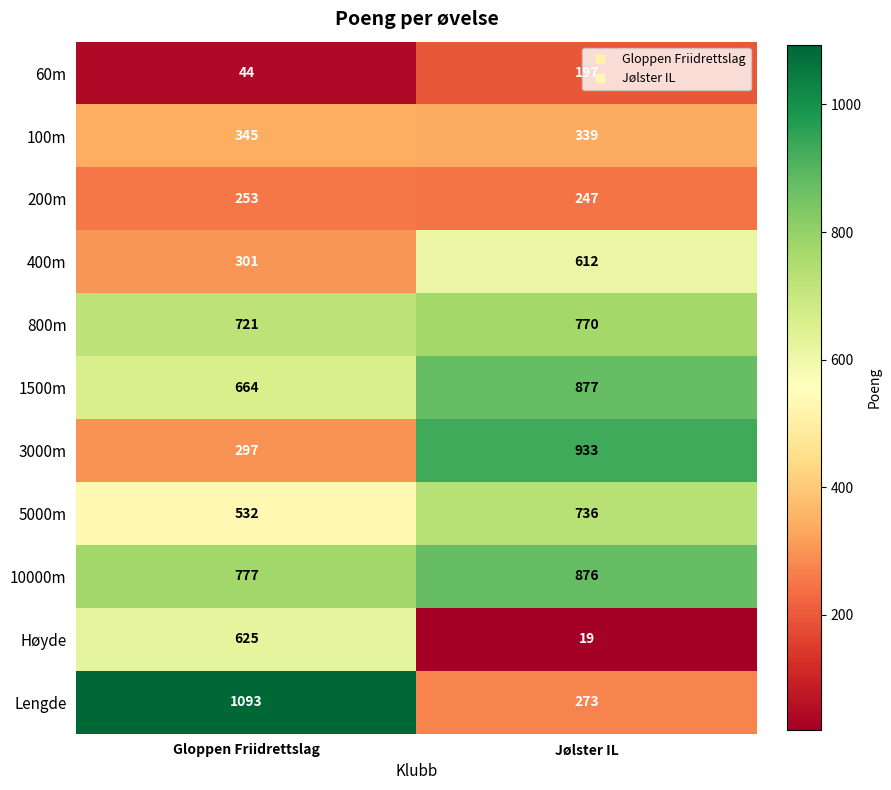

At how many categories does at least one series exceed 111?

2